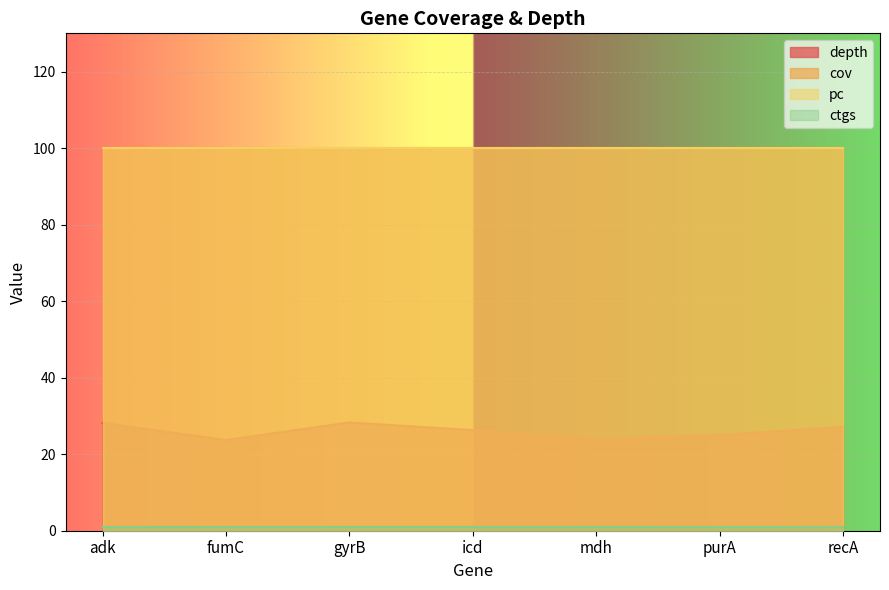

What is the difference between the highest and lowest values at gyrB?

99.0